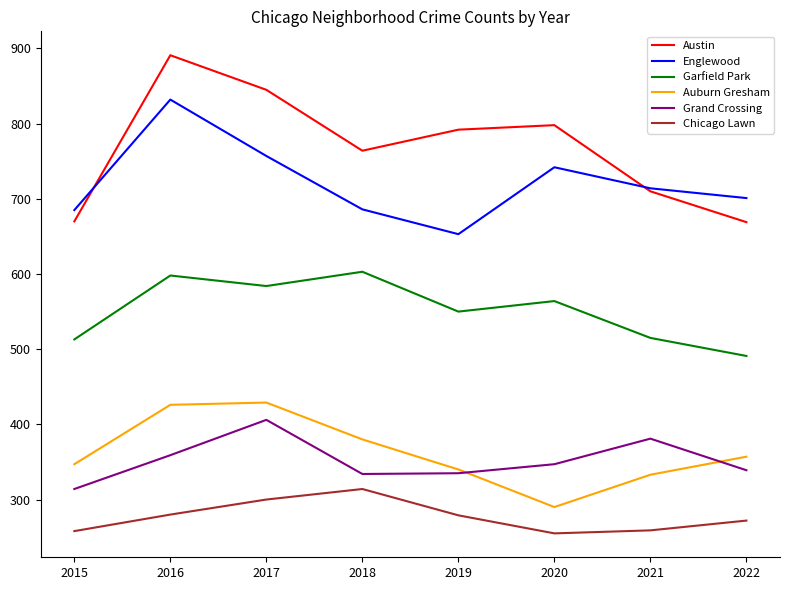

What is the sum of all Auburn Gresham values?

2902